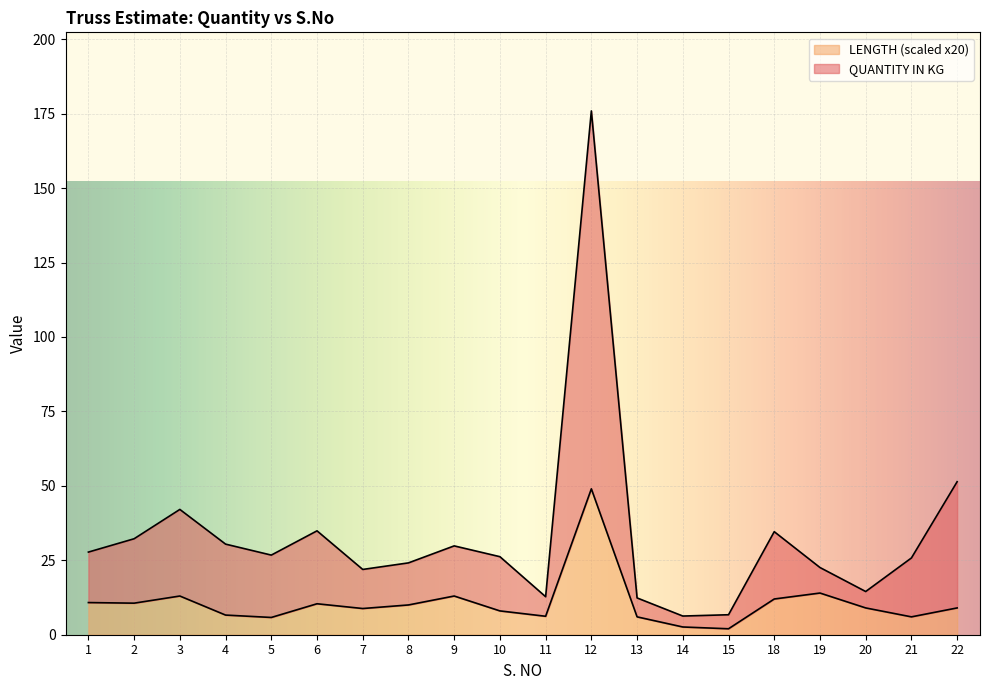

True or false: LENGTH and QUANTITY IN KG cross at least once.

False